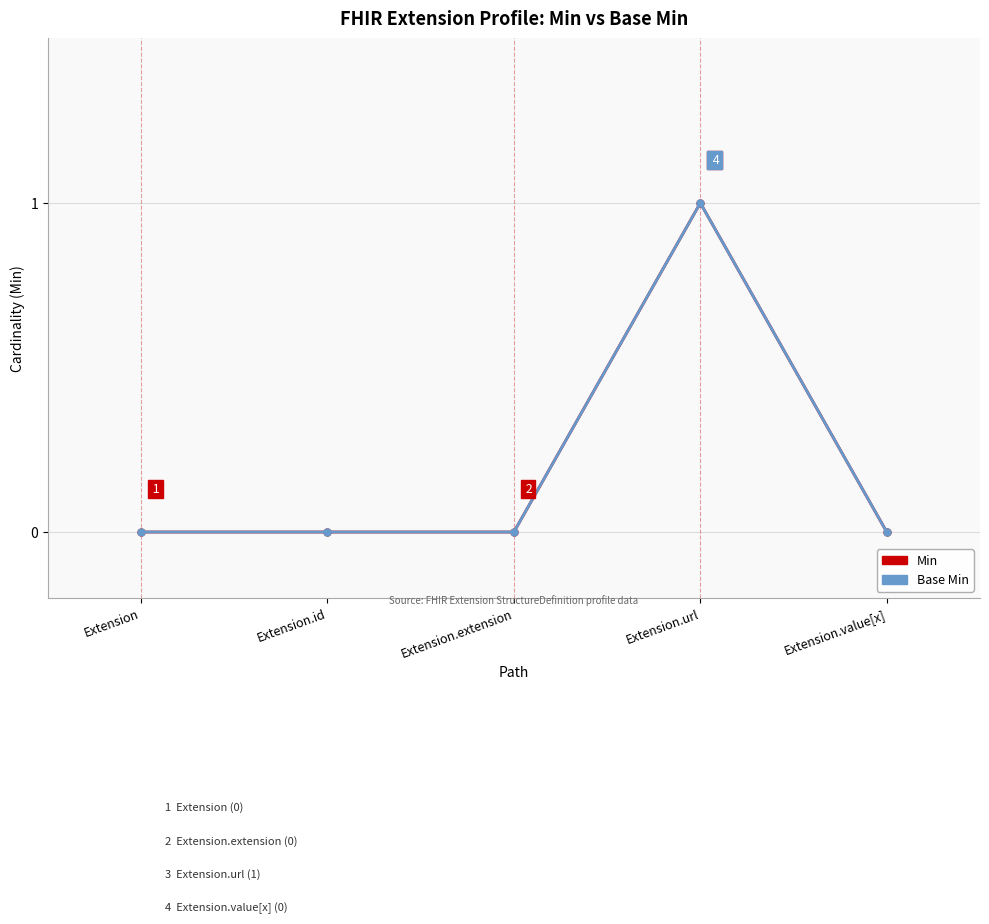

At which category is the sum across all series the highest?

Extension.url